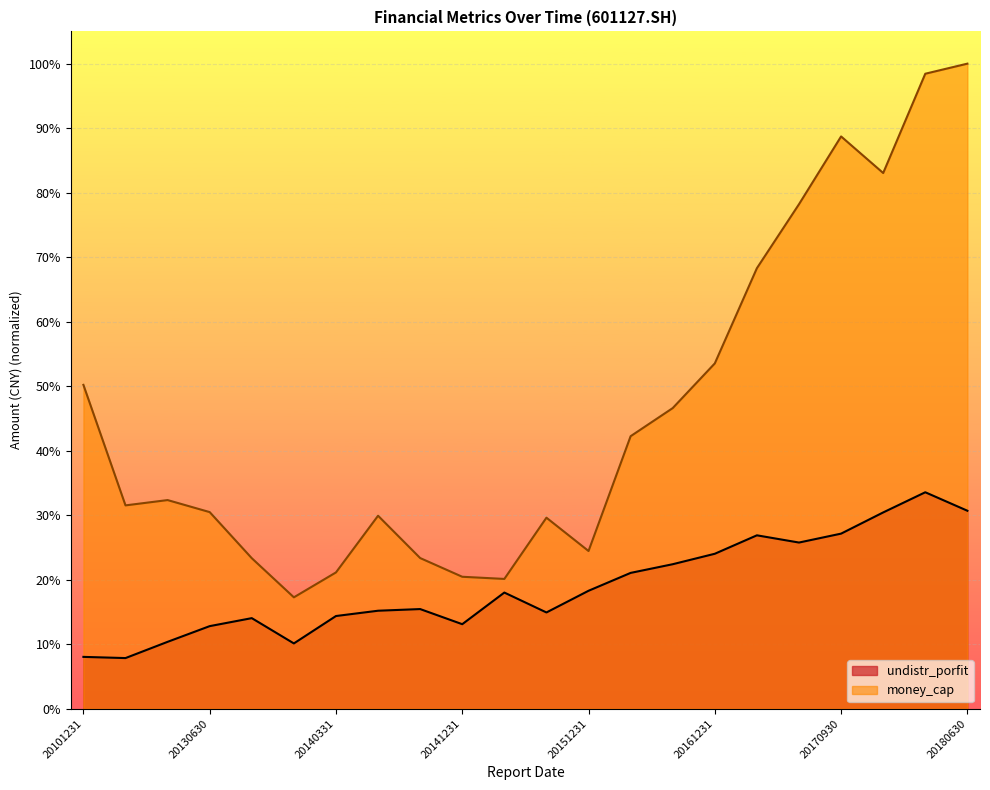

The value of money_cap at 20131231 is 0.2. True or false?

True